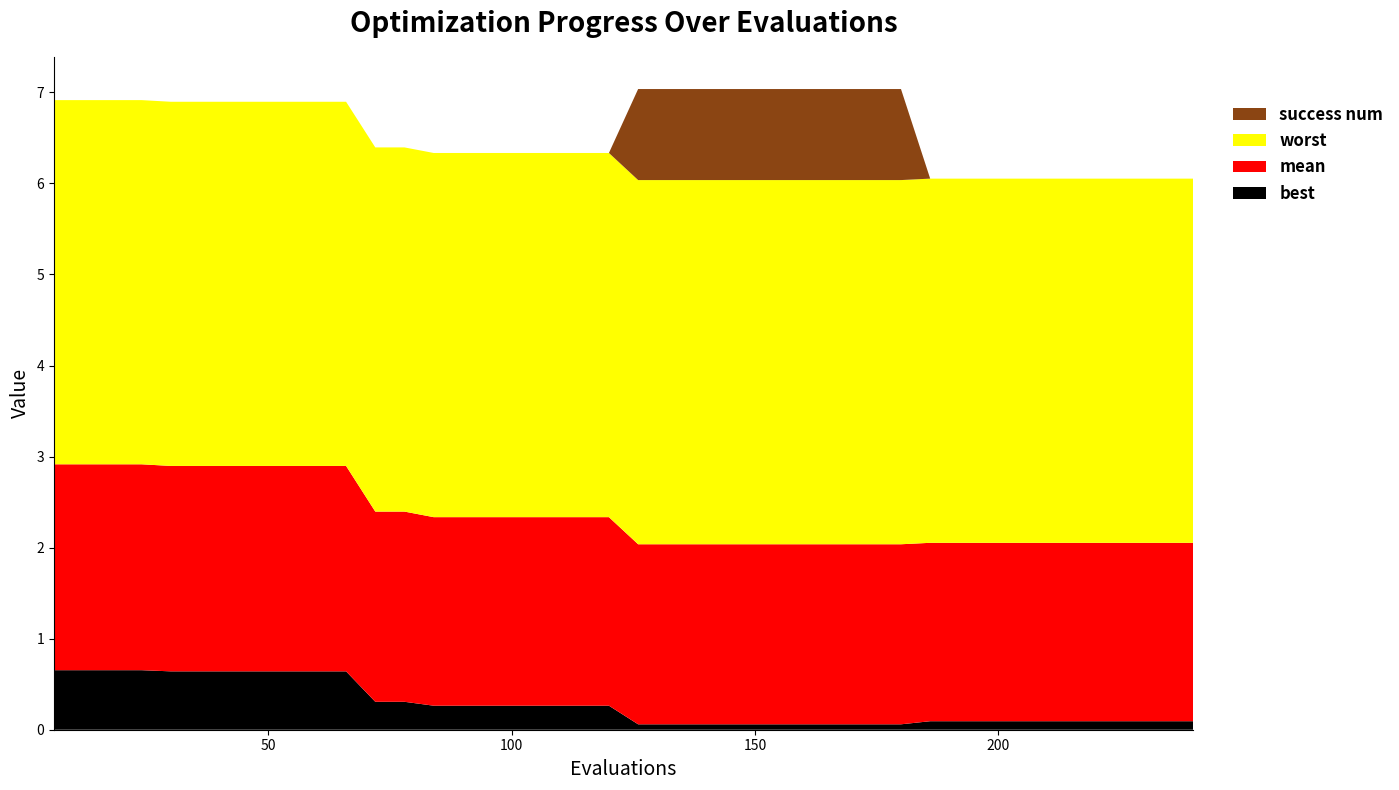

Reading left to right, what are all the values shown in this chart?

worst: 4.0	4.0	4.0	4.0	4.0	4.0	4.0	4.0	4.0	4.0	4.0	4.0	4.0	4.0	4.0	4.0	4.0	4.0	4.0	4.0	4.0	4.0	4.0	4.0	4.0	4.0	4.0	4.0	4.0	4.0	4.0	4.0	4.0	4.0	4.0	4.0	4.0	4.0	4.0	4.0
mean: 2.3	2.3	2.3	2.3	2.3	2.3	2.3	2.3	2.3	2.3	2.3	2.1	2.1	2.1	2.1	2.1	2.1	2.1	2.1	2.1	2.0	2.0	2.0	2.0	2.0	2.0	2.0	2.0	2.0	2.0	2.0	2.0	2.0	2.0	2.0	2.0	2.0	2.0	2.0	2.0
best: 0.7	0.7	0.7	0.7	0.6	0.6	0.6	0.6	0.6	0.6	0.6	0.3	0.3	0.3	0.3	0.3	0.3	0.3	0.3	0.3	0.1	0.1	0.1	0.1	0.1	0.1	0.1	0.1	0.1	0.1	0.1	0.1	0.1	0.1	0.1	0.1	0.1	0.1	0.1	0.1
success num: 0.0	0.0	0.0	0.0	0.0	0.0	0.0	0.0	0.0	0.0	0.0	0.0	0.0	0.0	0.0	0.0	0.0	0.0	0.0	0.0	1.0	1.0	1.0	1.0	1.0	1.0	1.0	1.0	1.0	1.0	0.0	0.0	0.0	0.0	0.0	0.0	0.0	0.0	0.0	0.0